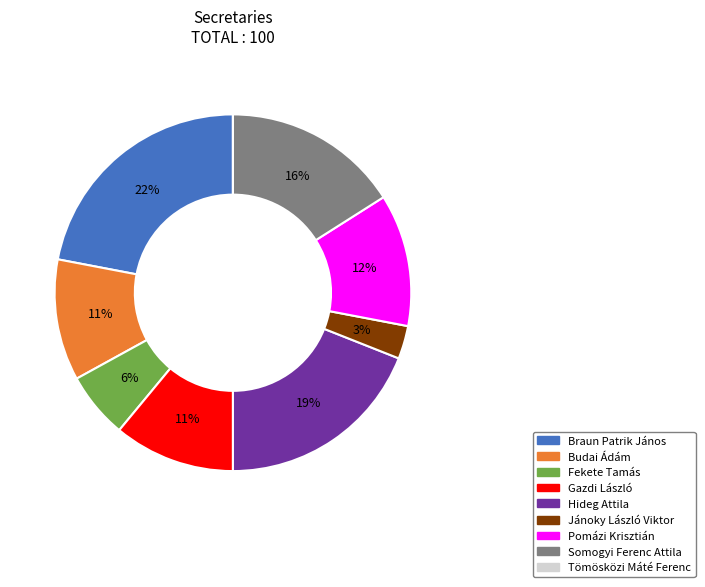

To the nearest percent, what is the difference between the largest and smallest slice percentages?

22%